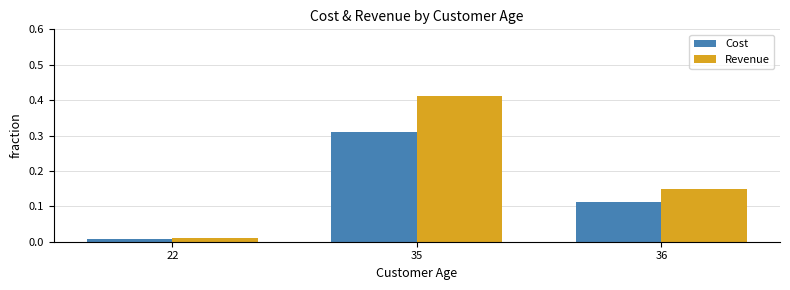

Between 35 and 36, which series saw the biggest shift?

Revenue